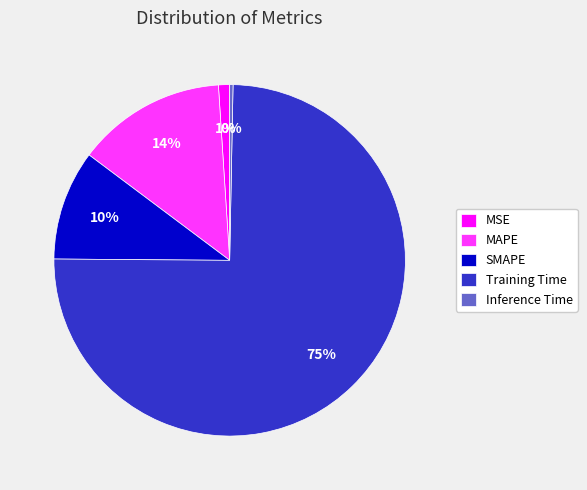

Is there any slice that represents more than half of the pie?

Yes